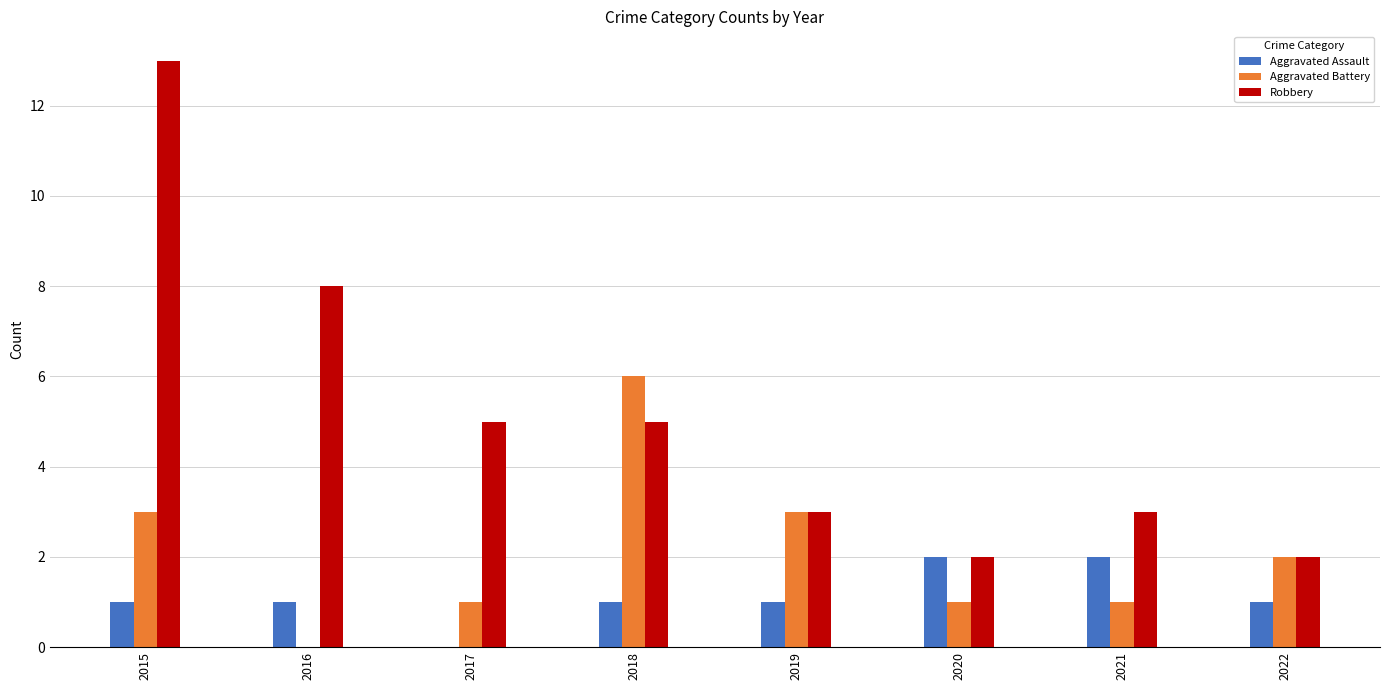

Which series has the largest total across all categories?

Robbery